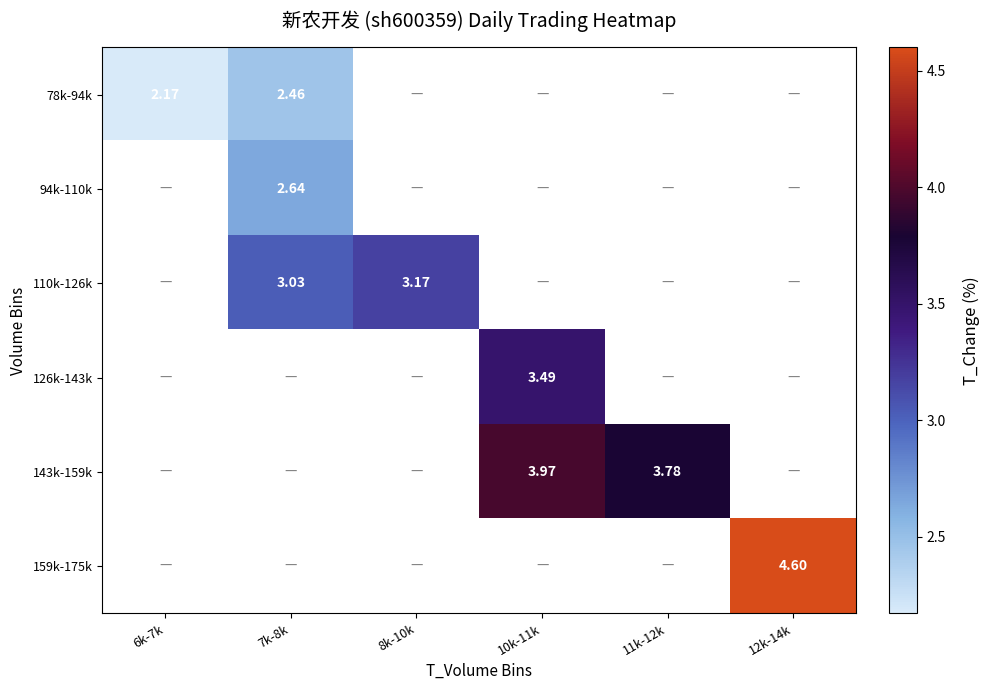

At which label does 126k-143k first exceed 3?

10k-11k